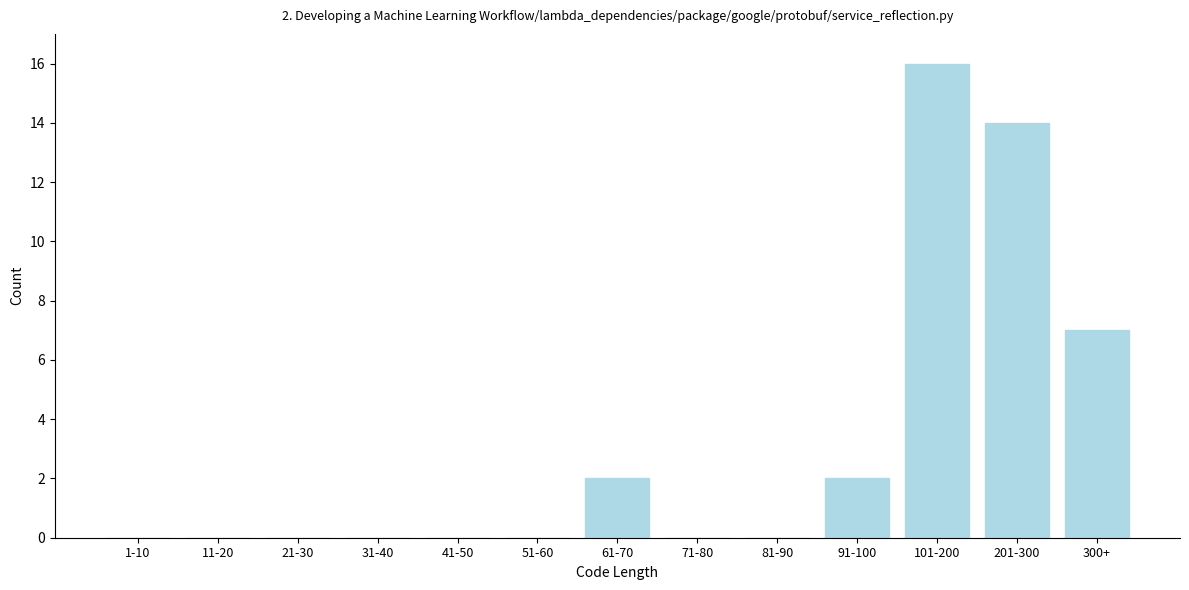

Reading right to left, list all the values displayed in this chart.

300+=7	201-300=14	101-200=16	91-100=2	81-90=0	71-80=0	61-70=2	51-60=0	41-50=0	31-40=0	21-30=0	11-20=0	1-10=0